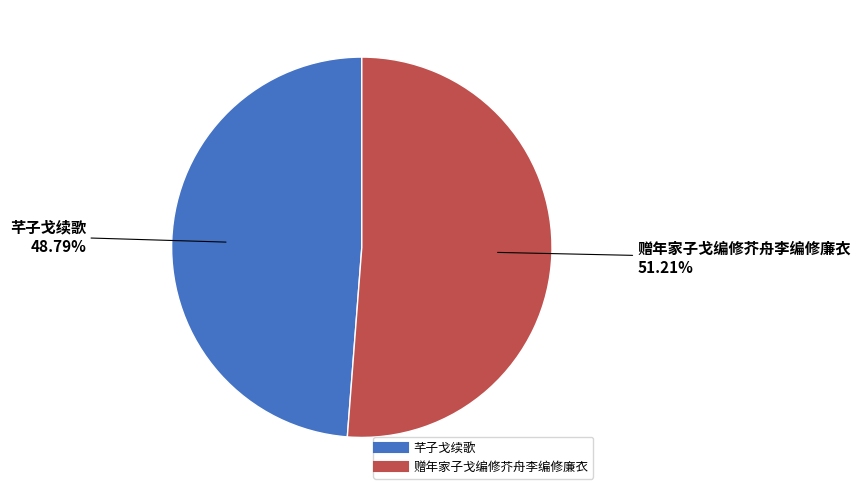

Which slice is the smallest?

芊子戈续歌